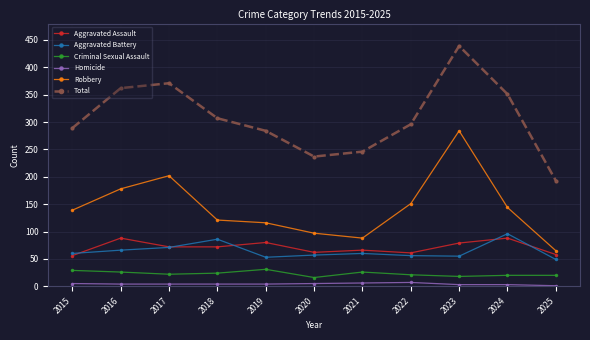

Where is Criminal Sexual Assault nearest to the value 23?

2017